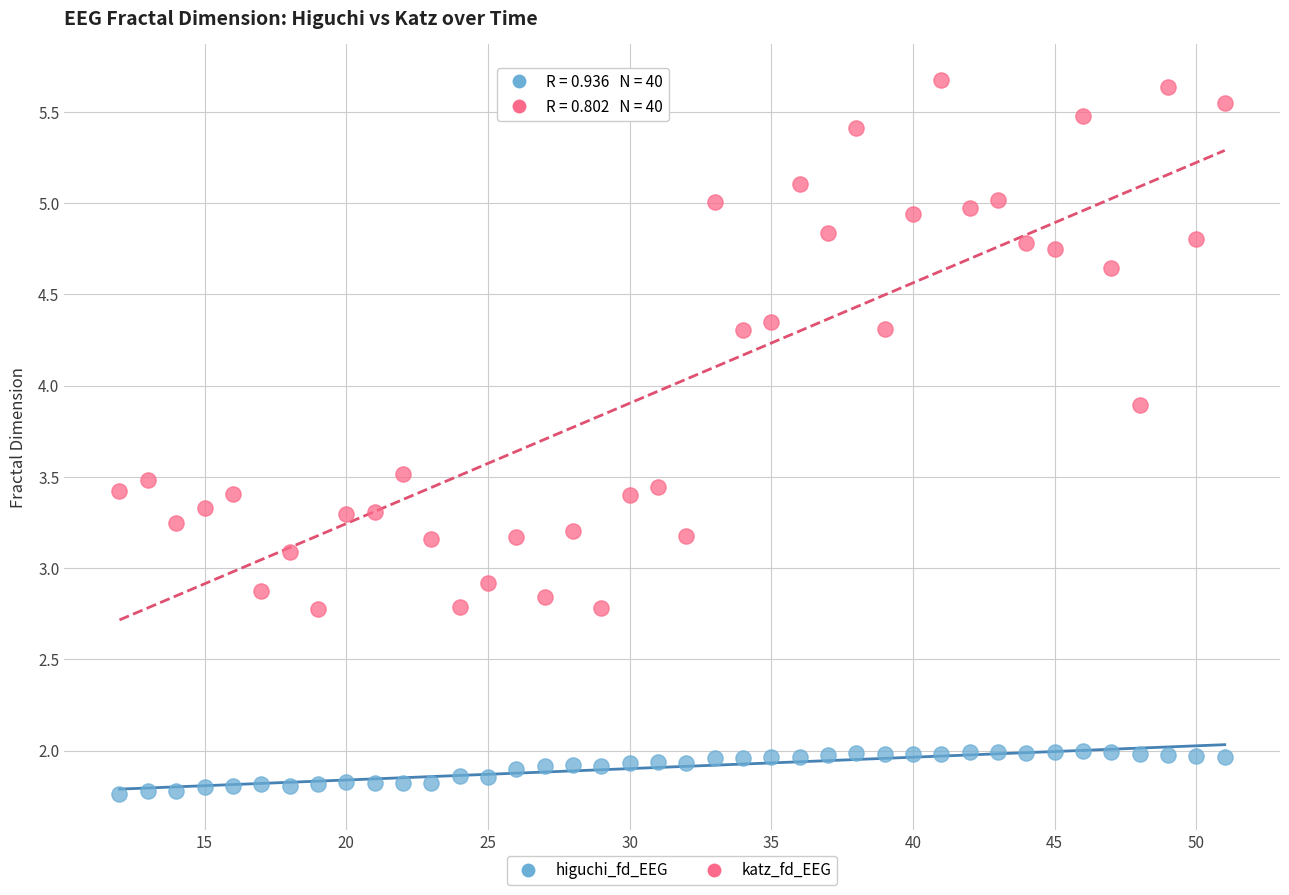

Which series reaches the minimum Y coordinate?

higuchi_fd_EEG